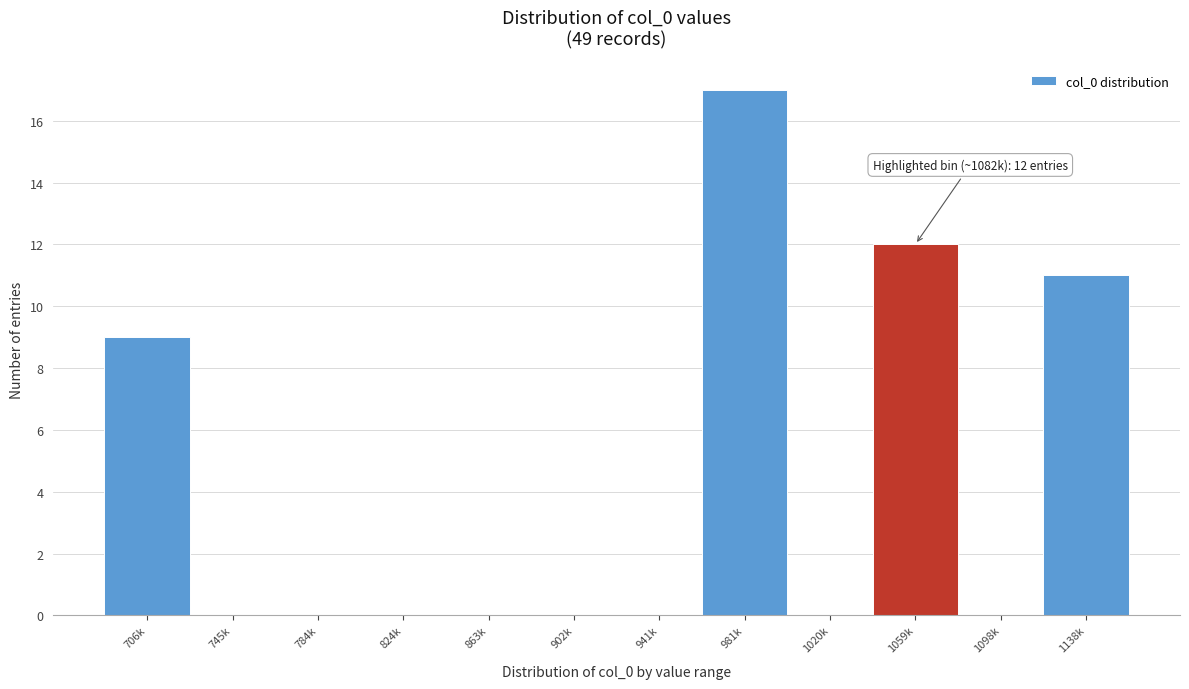

Reading right to left, what are all the values shown in this chart?

1138k=11	1098k=0	1059k=12	1020k=0	981k=17	941k=0	902k=0	863k=0	824k=0	784k=0	745k=0	706k=9